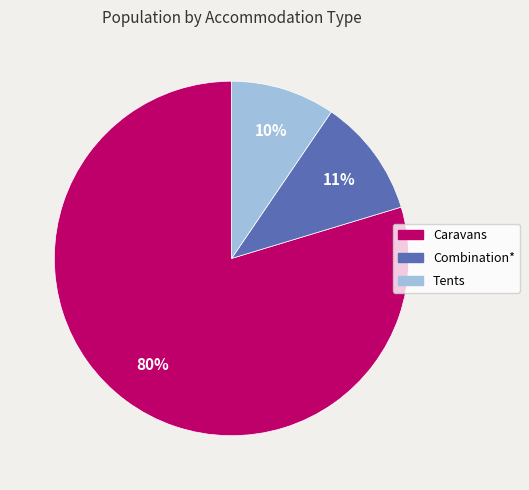

Is the sum of Caravans and Tents greater than half?

Yes